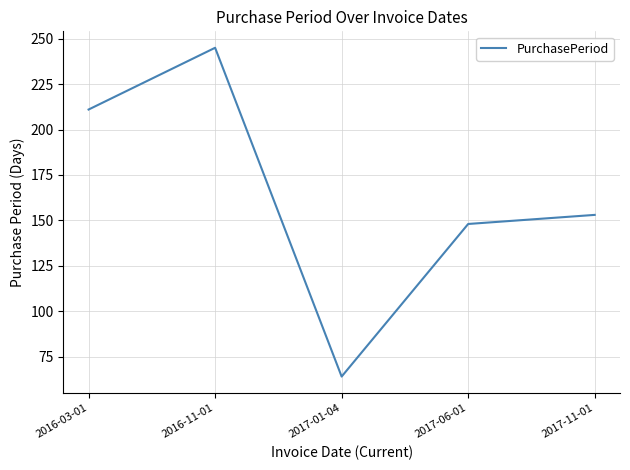

Rank the categories by value from lowest to highest.

2017-01-04, 2017-06-01, 2017-11-01, 2016-03-01, 2016-11-01